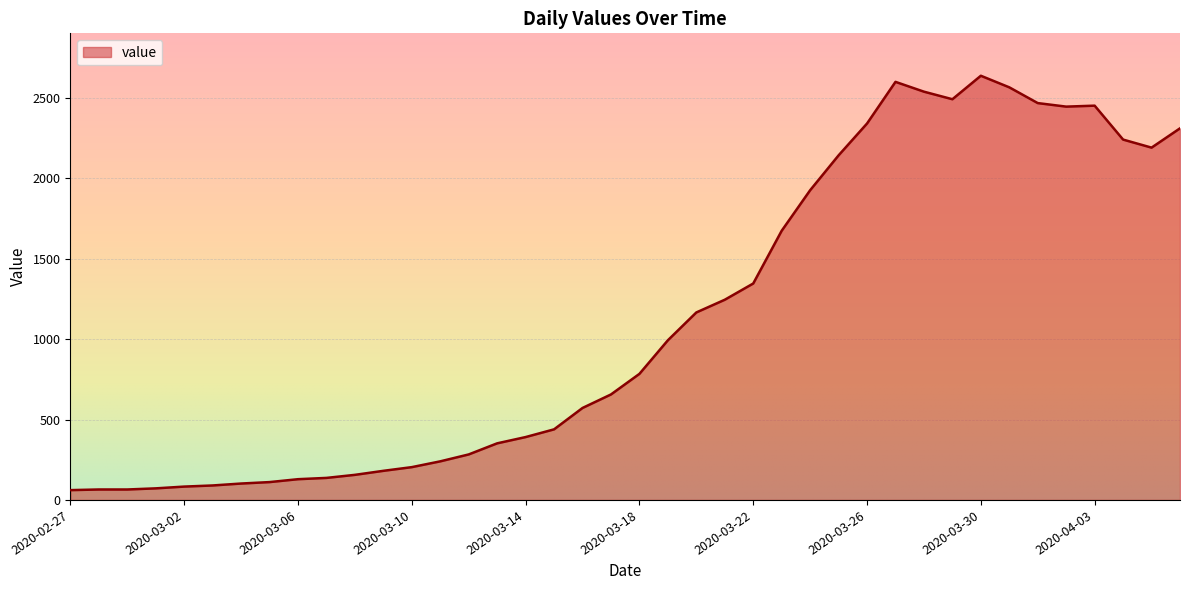

What is the greatest value displayed?

2638